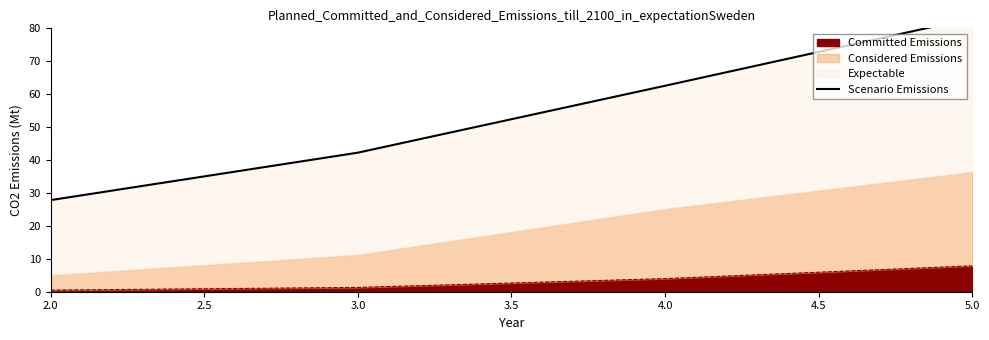

True or false: Committed Emissions has a value of 7.9 at 5.0.

True